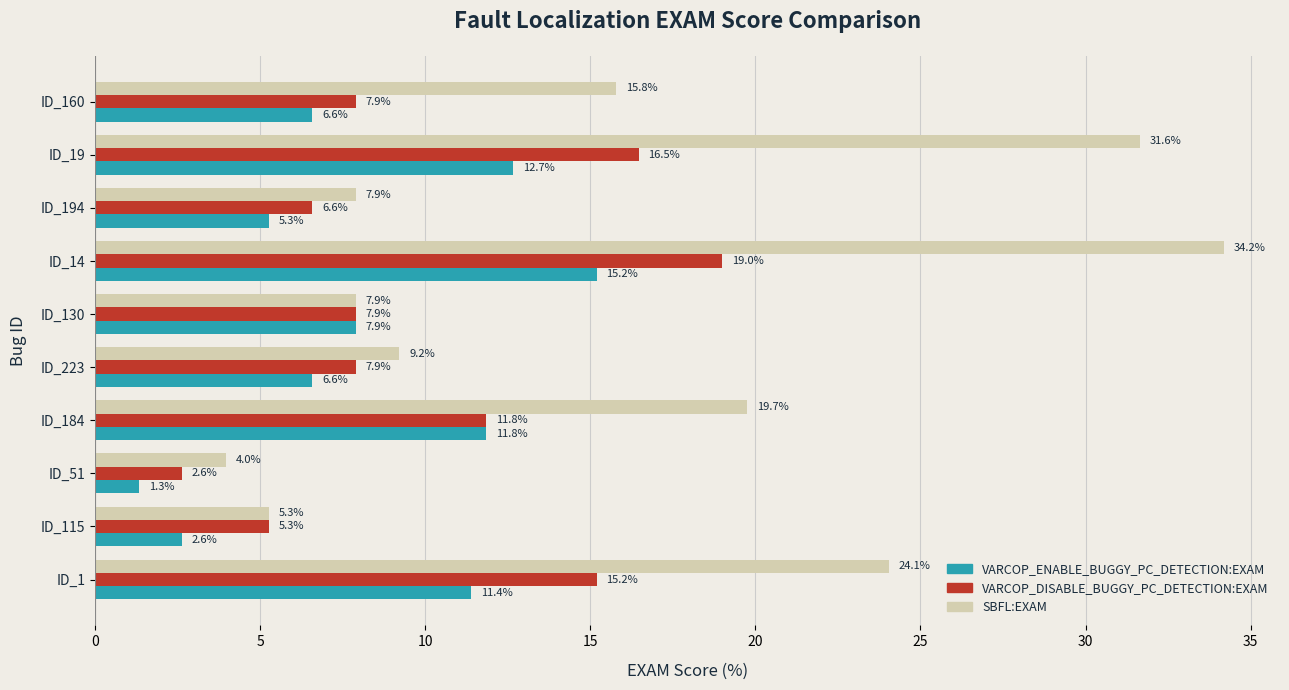

At which label does VARCOP_ENABLE_BUGGY_PC_DETECTION:EXAM reach its minimum?

ID_51